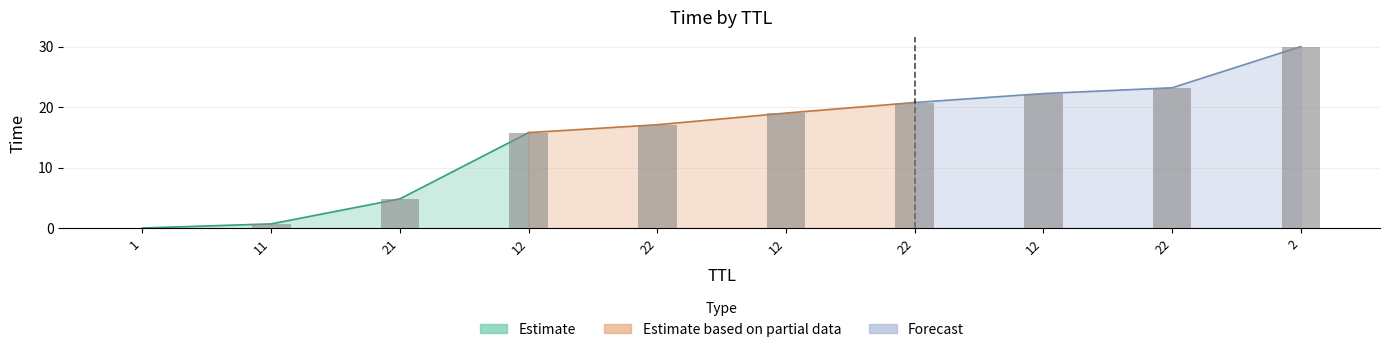

Between 22 and 2, which is larger?

2